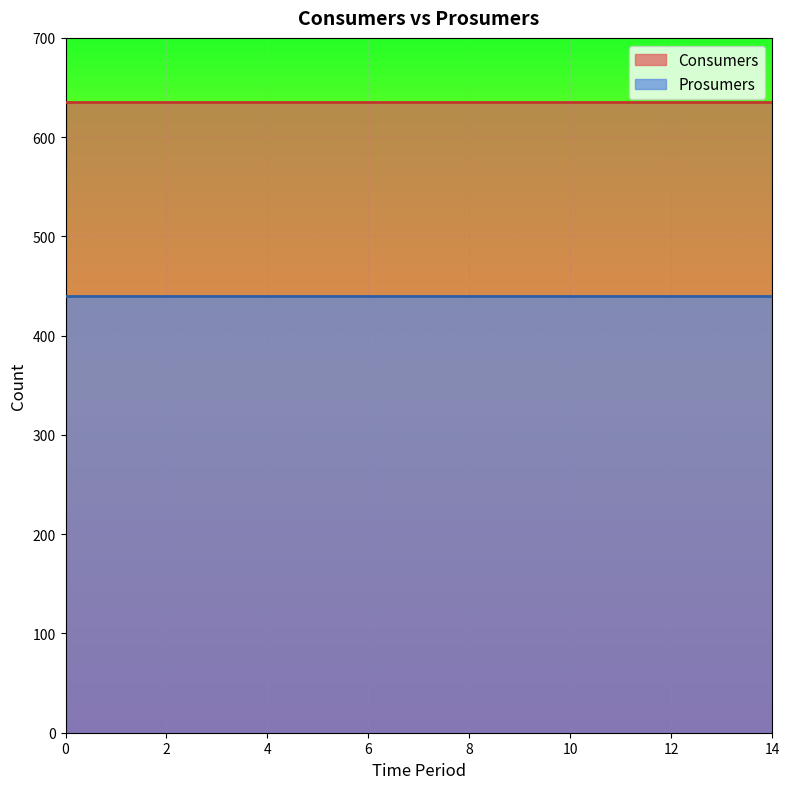

List the series in order of their overall mean, lowest first.

Prosumers, Consumers